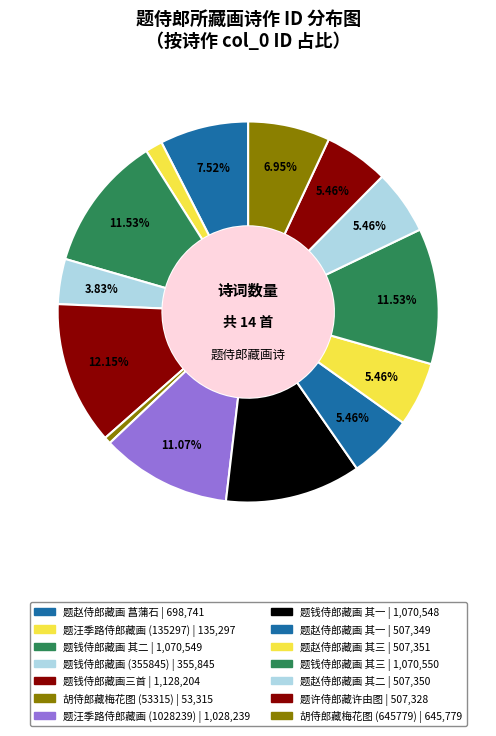

How many slices are in this pie chart?

14